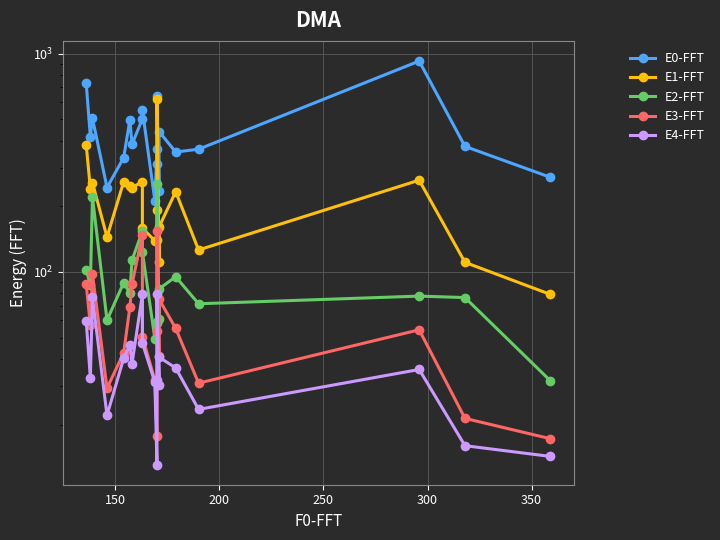

True or false: E0-FFT and E2-FFT intersect in this chart.

False